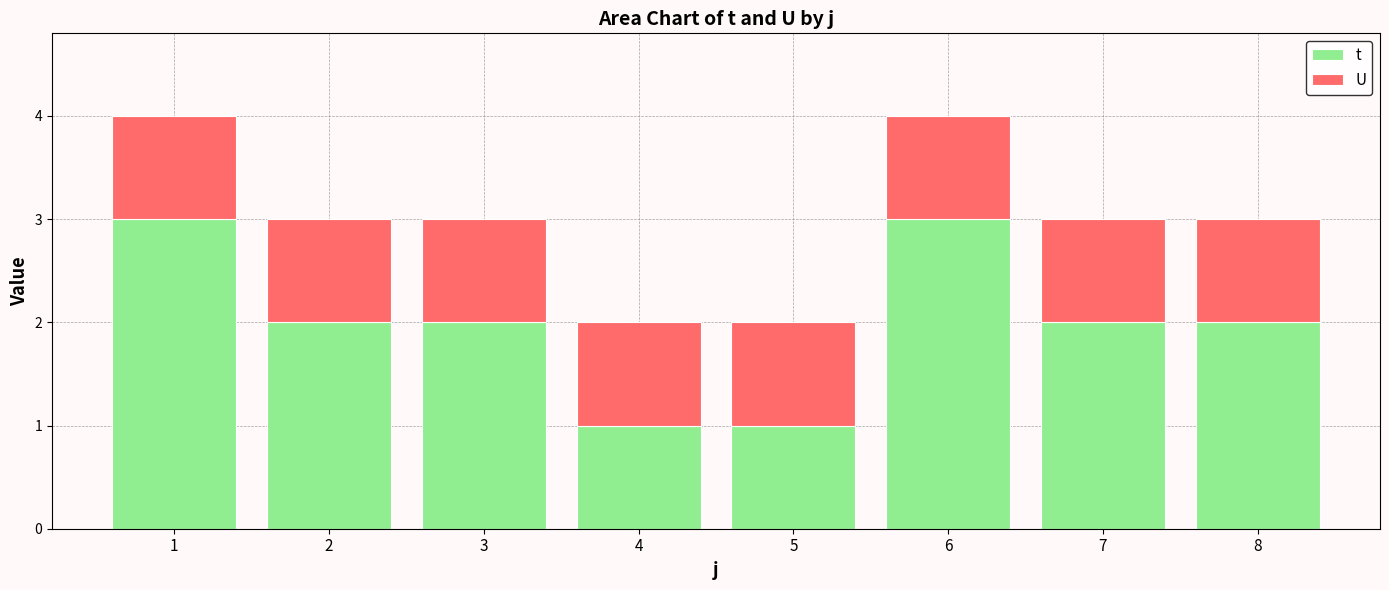

Which series has the largest total across all categories?

t